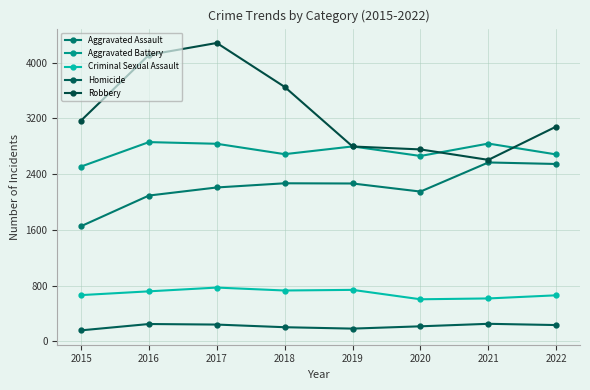

What is the difference between the maximum and minimum values in the Homicide series?

94